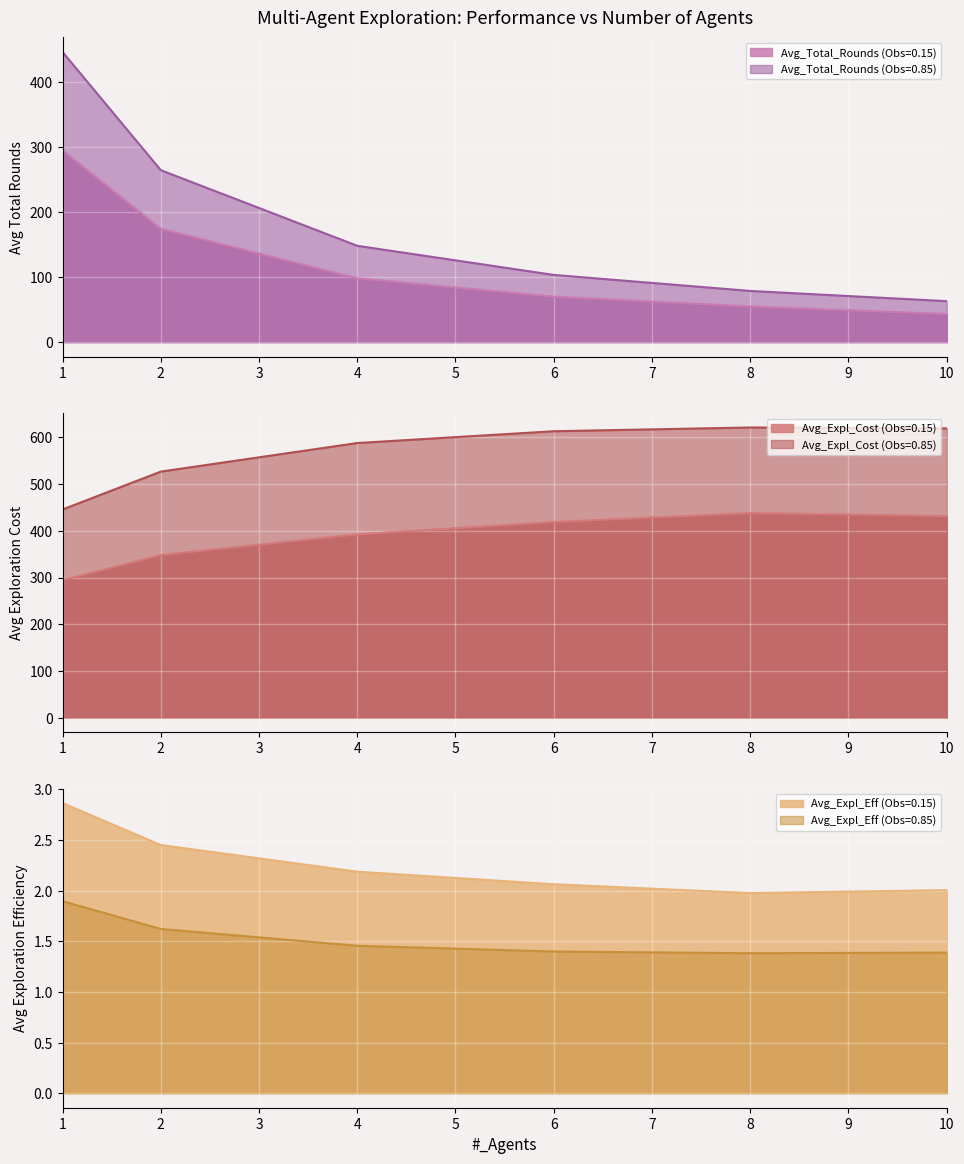

Rank the categories by Avg_Total_Rounds (Obs=0.85) value from lowest to highest.

10, 8, 6, 4, 2, 1